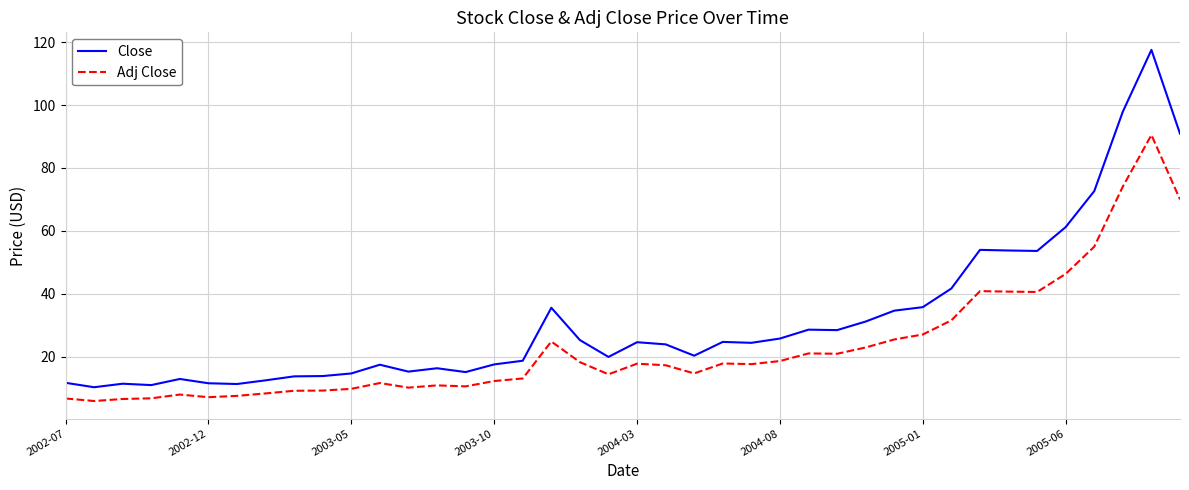

Which series has the widest spread of values?

Close